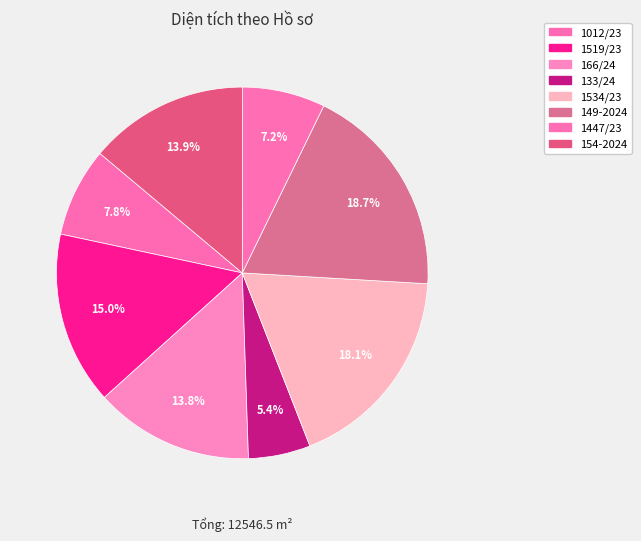

How many slices are in this pie chart?

8